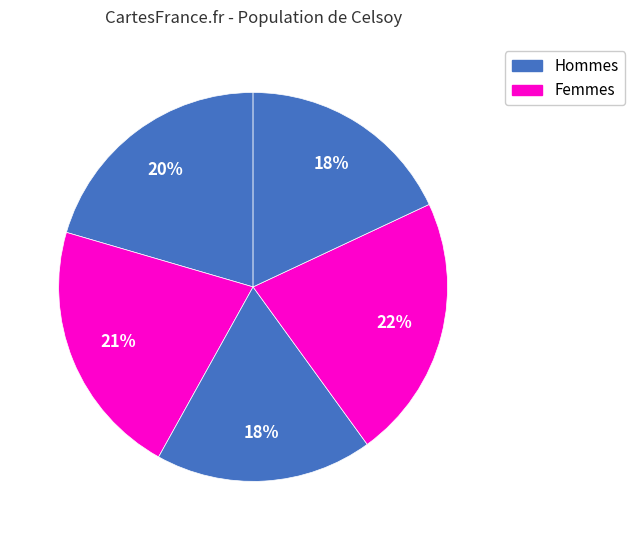

How many slices are in this pie chart?

5